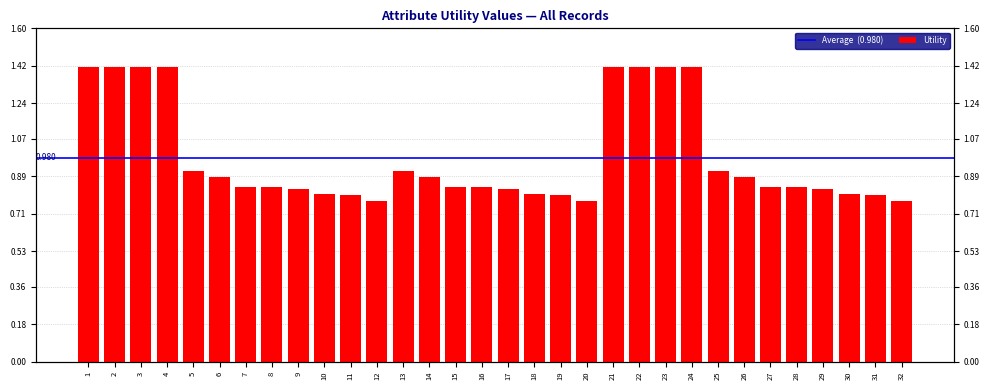

Rank the categories by value from highest to lowest.

1, 2, 3, 4, 21, 22, 23, 24, 5, 13, 25, 6, 14, 26, 7, 15, 27, 8, 16, 28, 9, 17, 29, 10, 18, 30, 11, 19, 31, 12, 20, 32